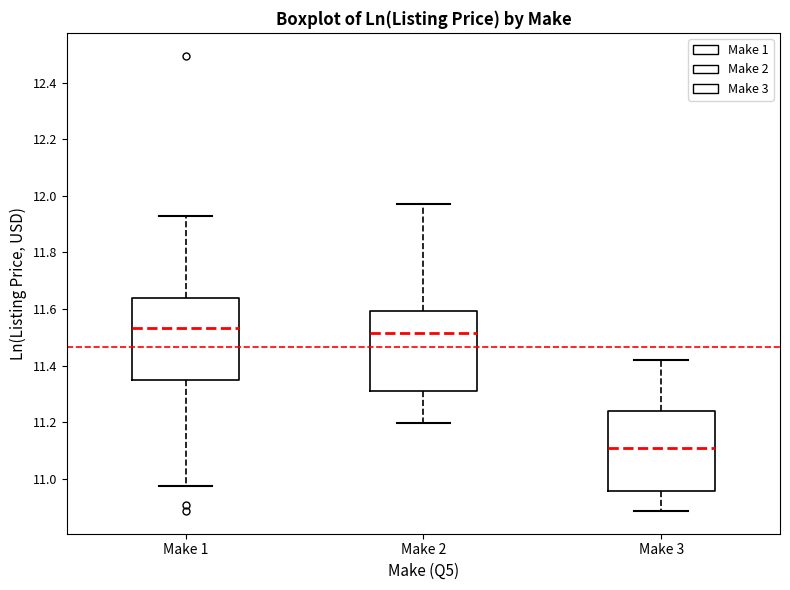

Where is the upper edge of the box for Make 2 on the y-axis? The values are not printed on the chart, so give them approximately, as read against the axis.

11.60